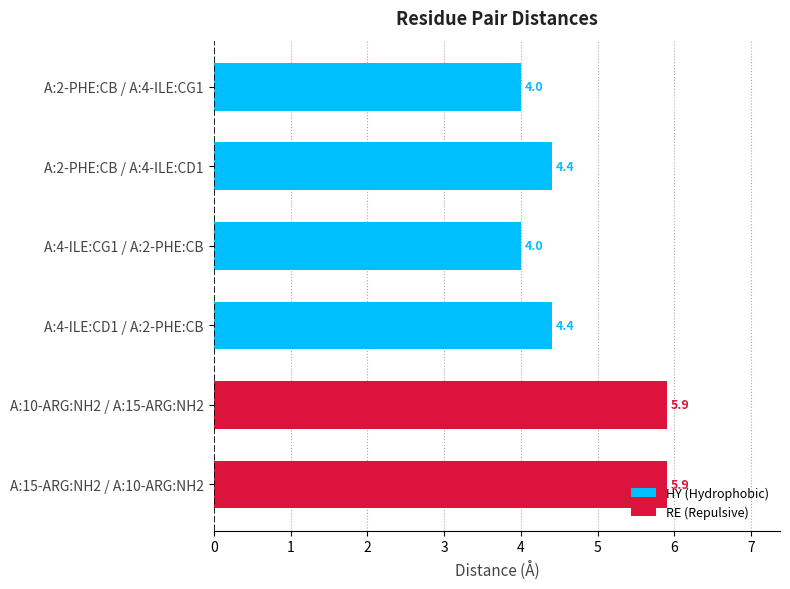

What is the change in value from A:4-ILE:CD1 / A:2-PHE:CB to A:15-ARG:NH2 / A:10-ARG:NH2?

+1.5